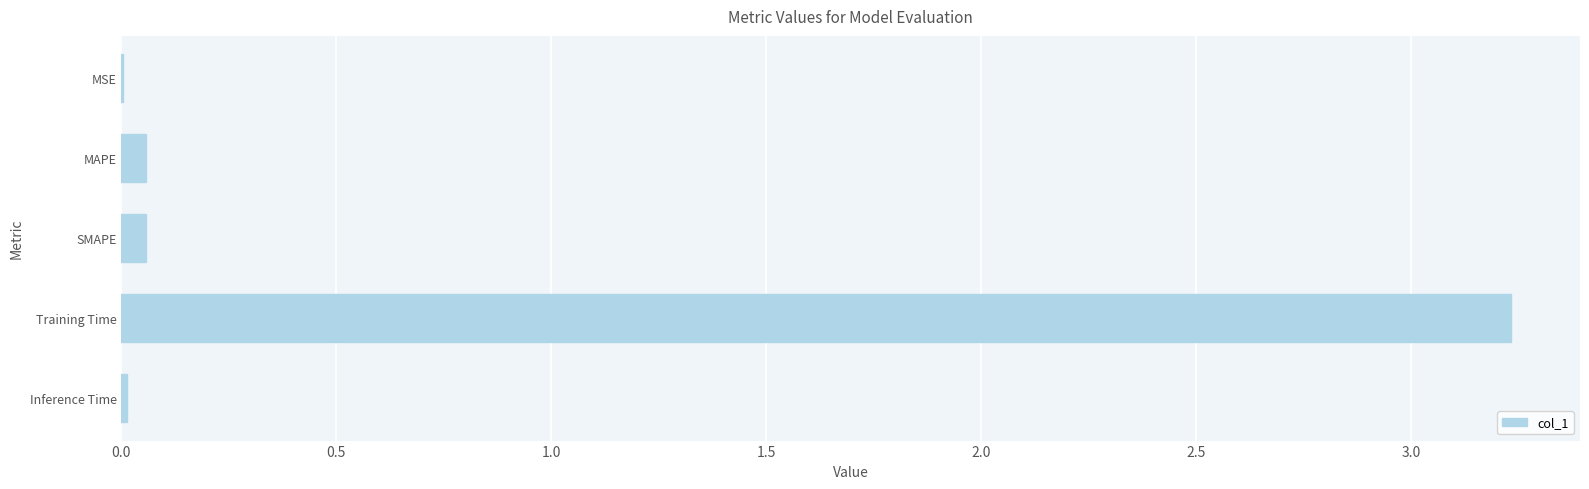

Is it true that the value at Inference Time is 0.0?

True